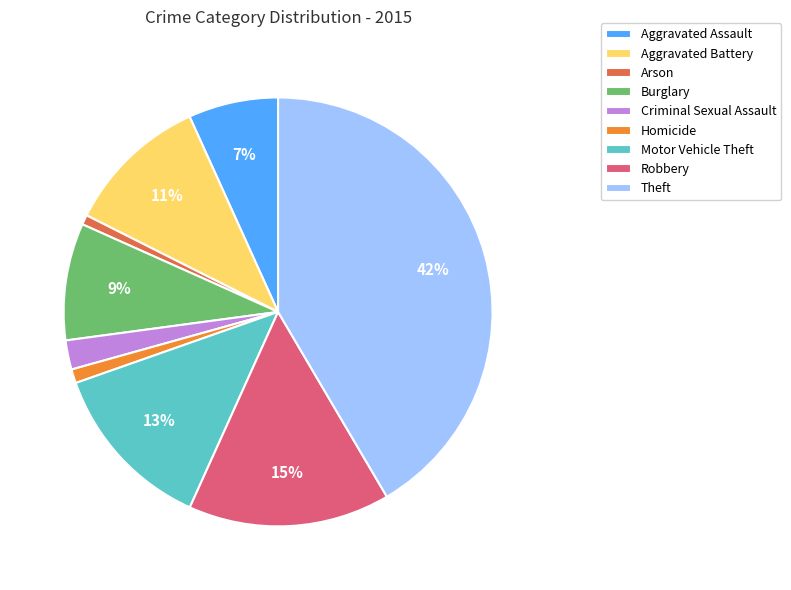

Which has a higher value, Aggravated Assault or Burglary?

Burglary